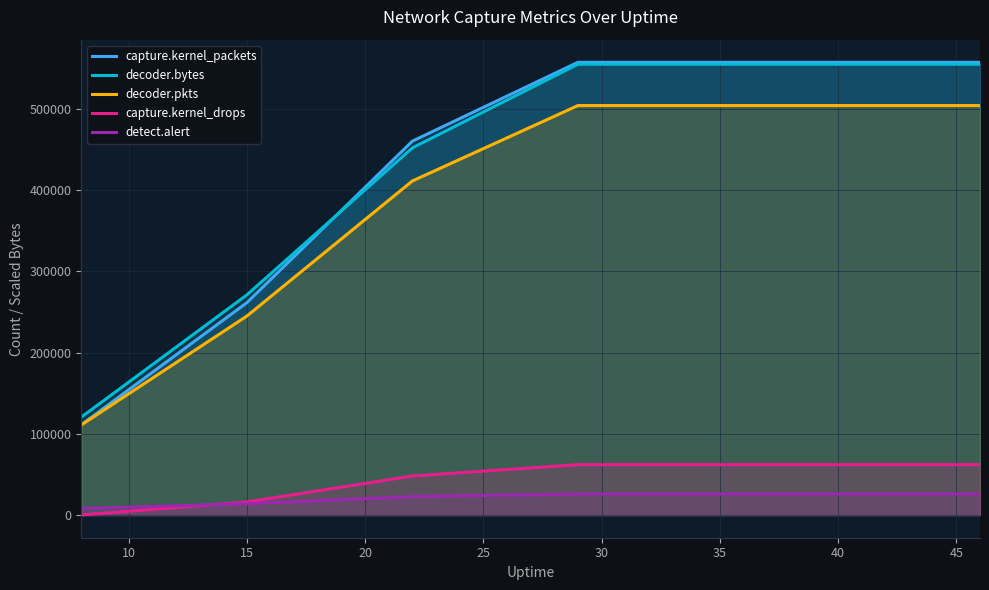

What is the minimum value for detect.alert?

8086.0